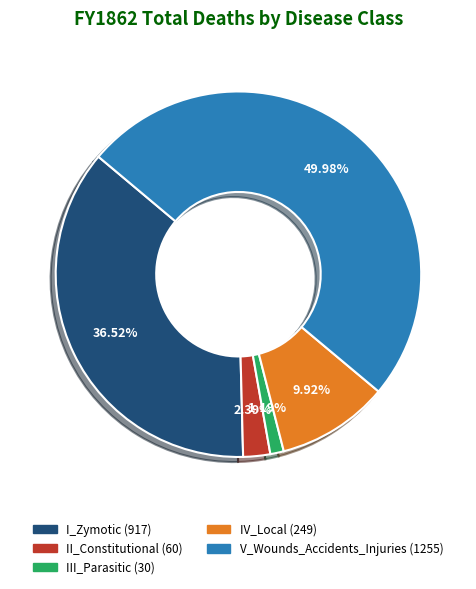

To the nearest percent, what percentage of the pie is III_Parasitic?

1%